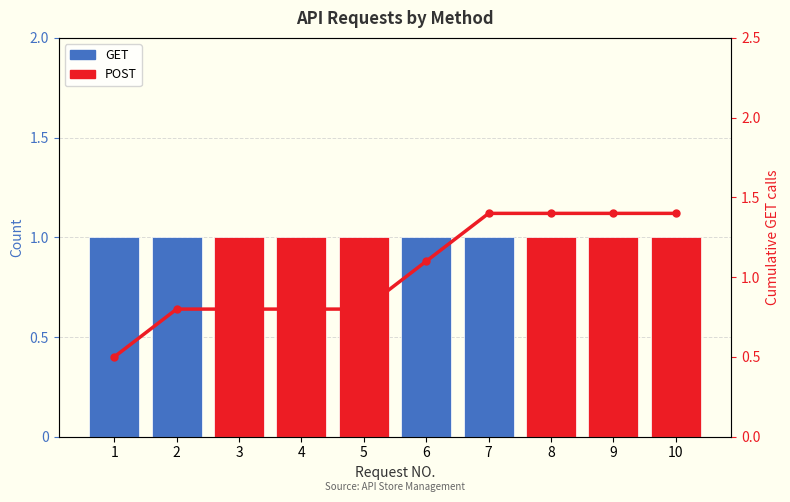

List the labels in order of value, smallest first.

1, 2, 3, 4, 5, 6, 7, 8, 9, 10